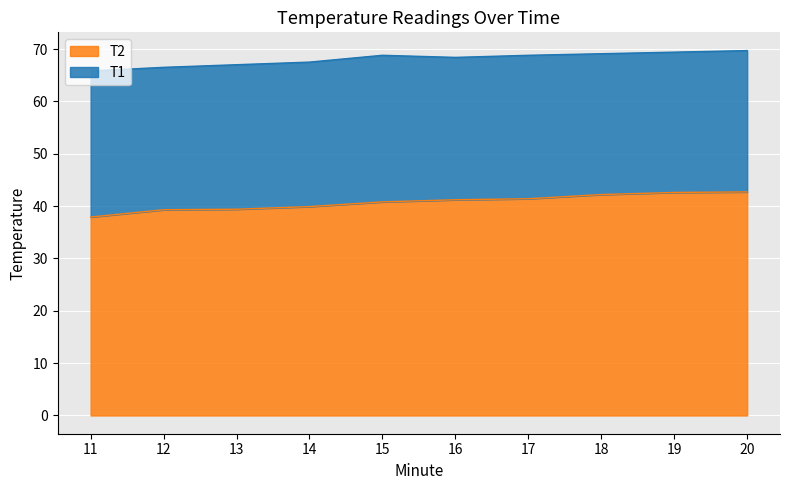

What are all the series names shown in the legend?

T2, T1